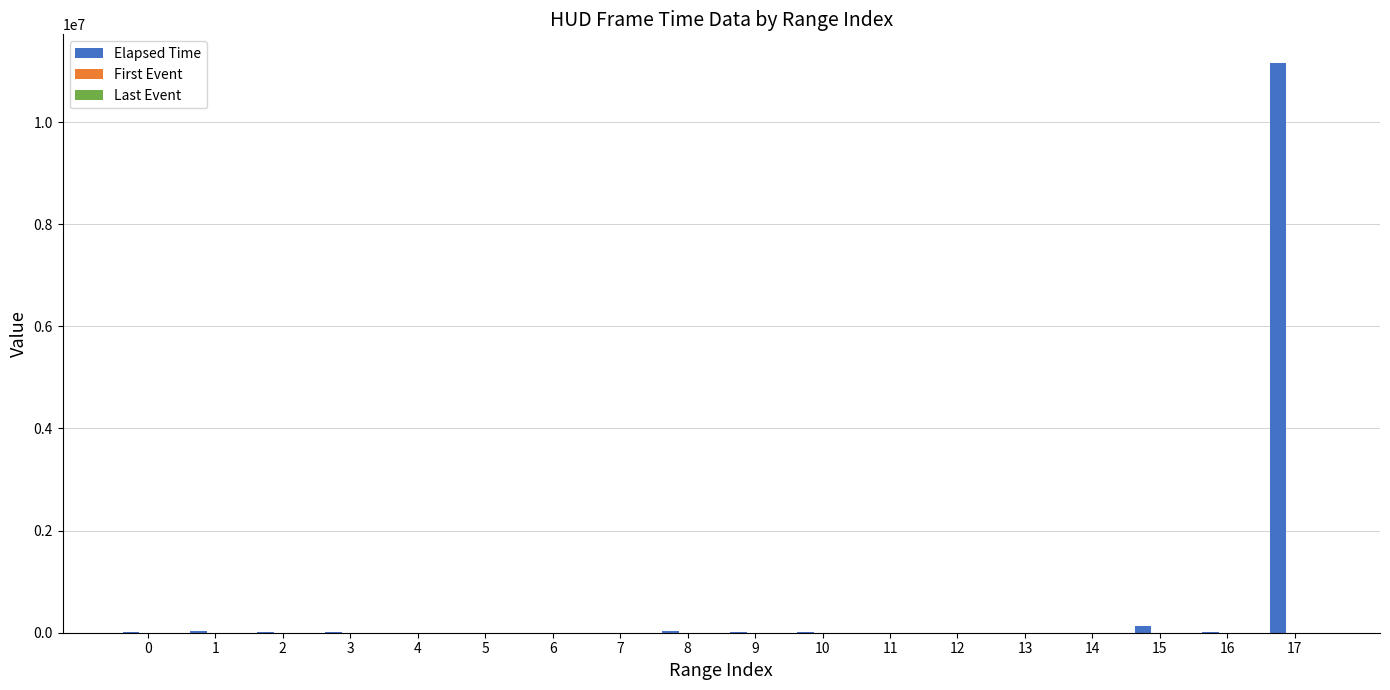

Which series has the largest total across all categories?

Elapsed Time